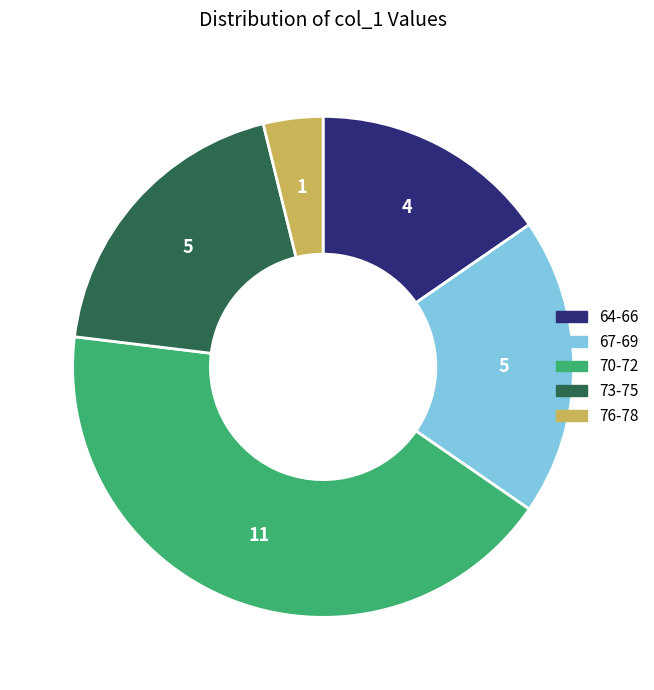

Is there a majority slice in this chart?

No